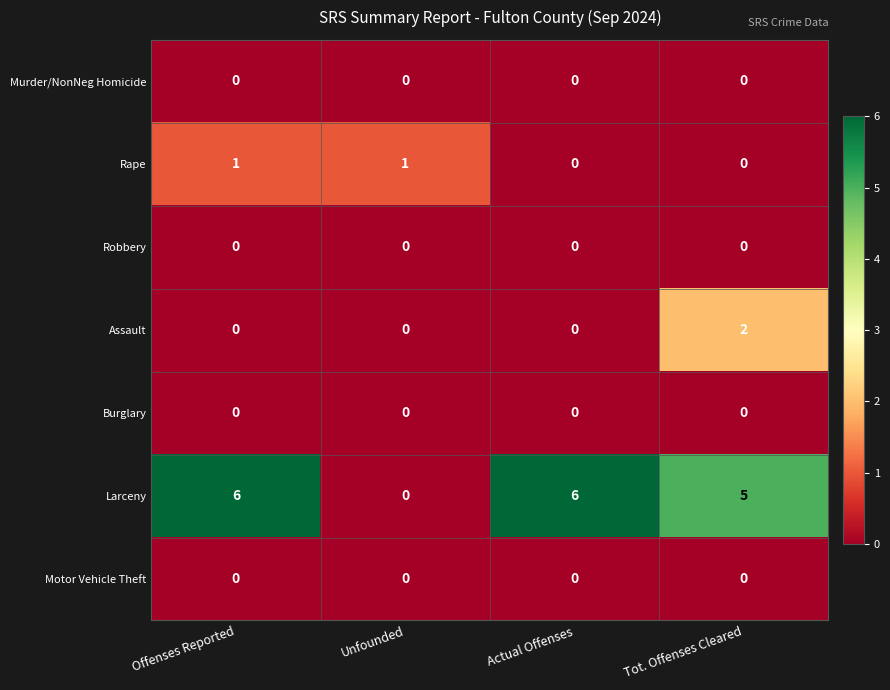

Reading left to right, transcribe all the data shown in this chart.

Murder/NonNeg Homicide: 0	0	0	0
Rape: 1	1	0	0
Robbery: 0	0	0	0
Assault: 0	0	0	2
Burglary: 0	0	0	0
Larceny: 6	0	6	5
Motor Vehicle Theft: 0	0	0	0